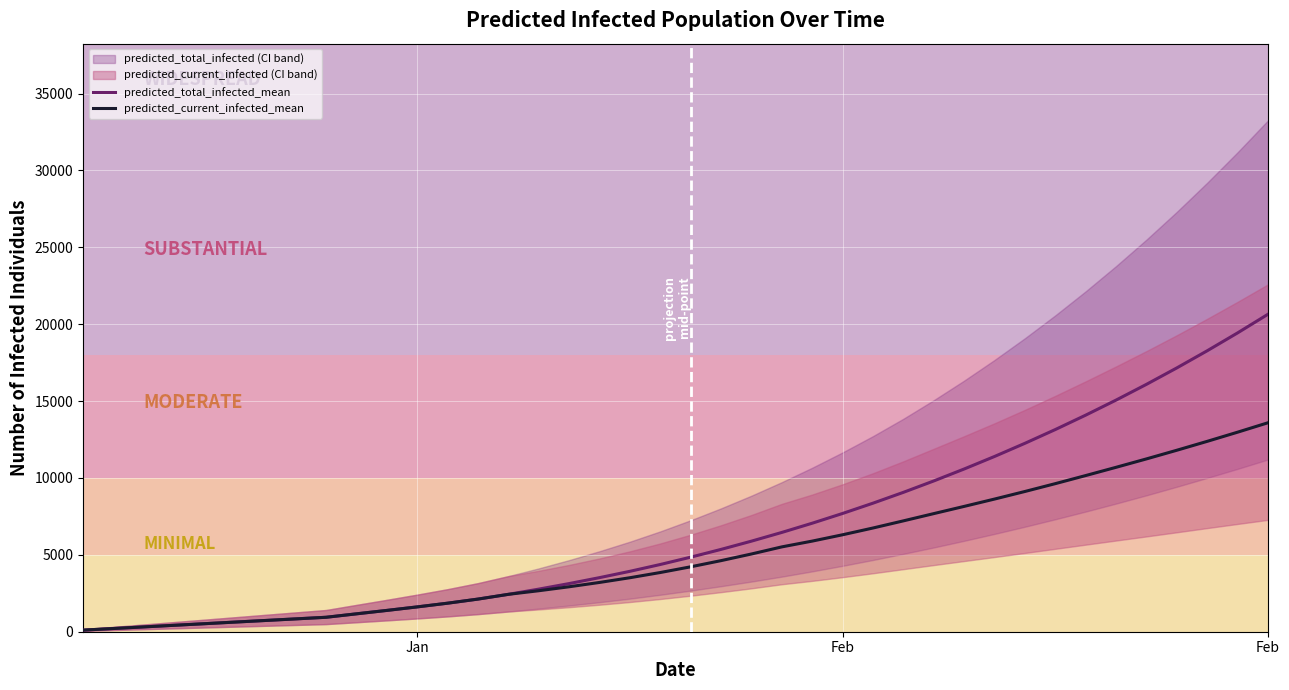

True or false: predicted_total_infected_mean and predicted_current_infected_mean intersect in this chart.

False